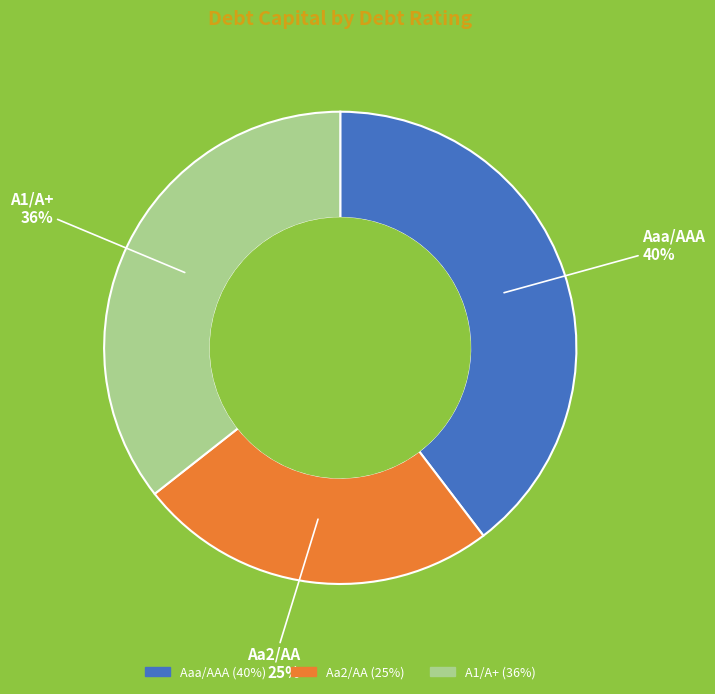

Does Aaa/AAA account for over 50% of the chart?

No